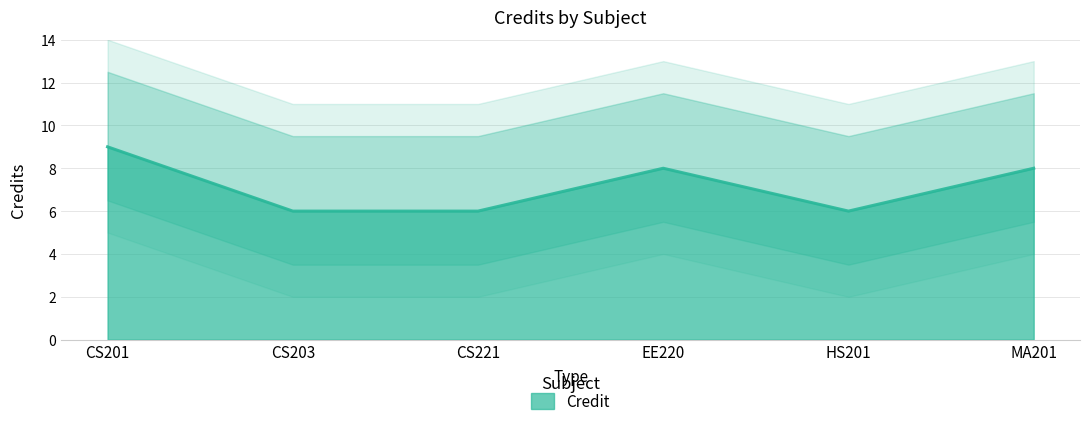

What is the difference between the second highest and minimum values?

2